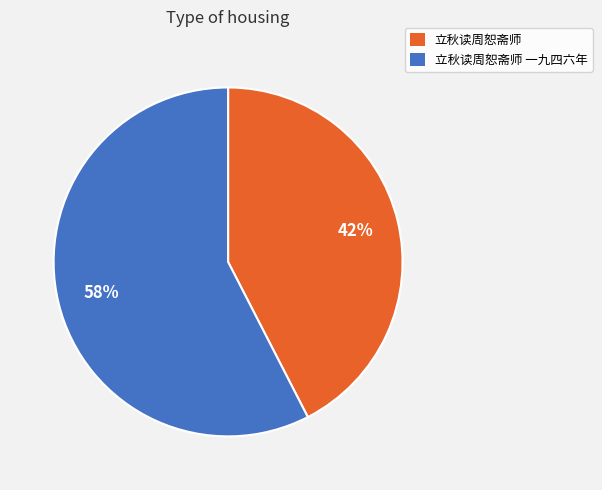

Is there any slice that represents more than half of the pie?

Yes